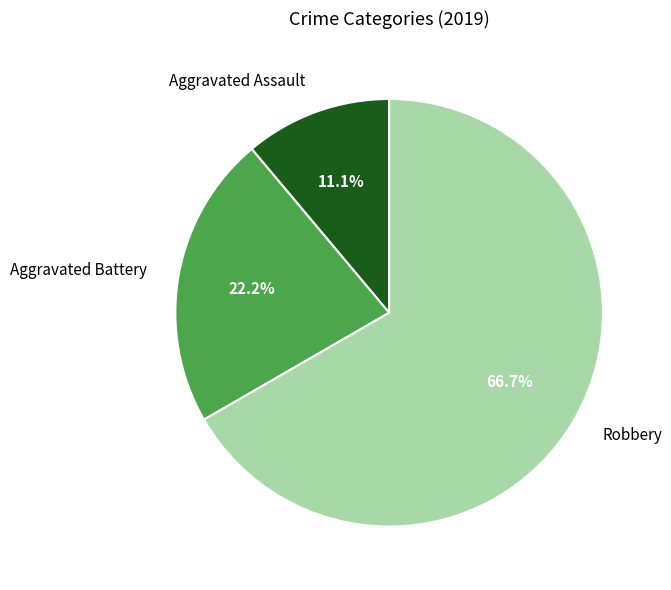

To the nearest percent, what is the combined percentage of Robbery and Aggravated Battery?

89%